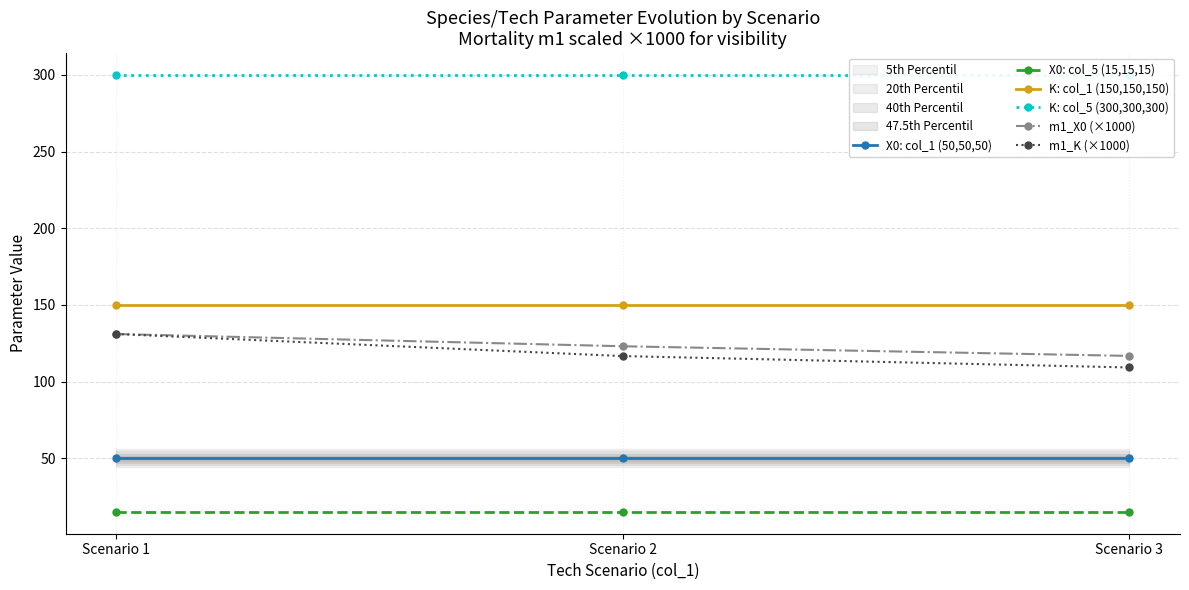

What is the value of the X0: col_5 (15,15,15) point at the 1st from the left?

15.0